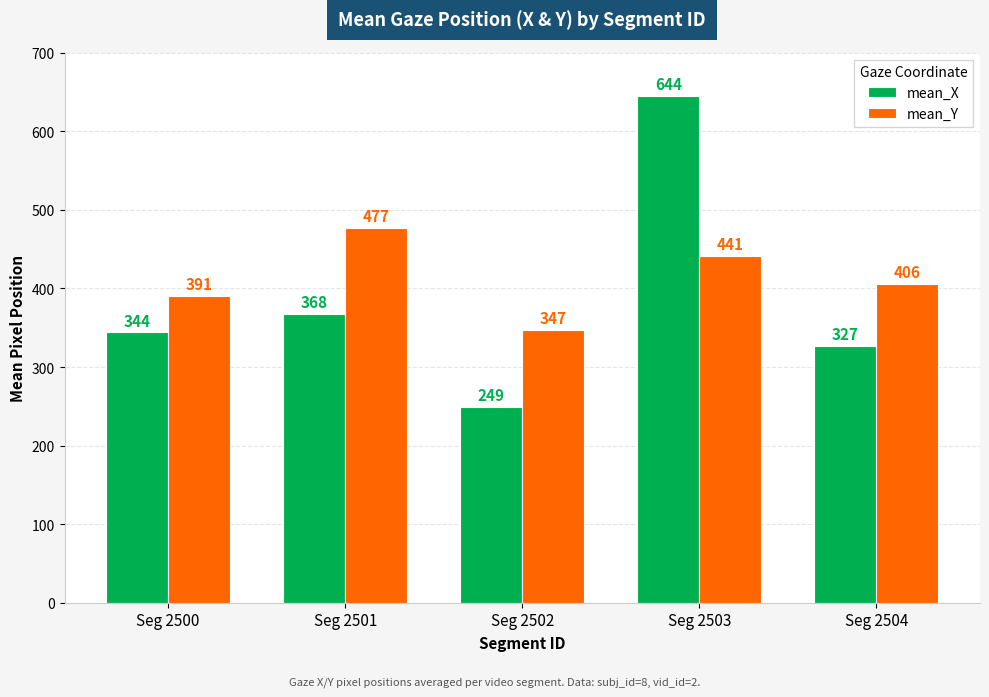

At which label does mean_Y reach its minimum?

Seg 2502